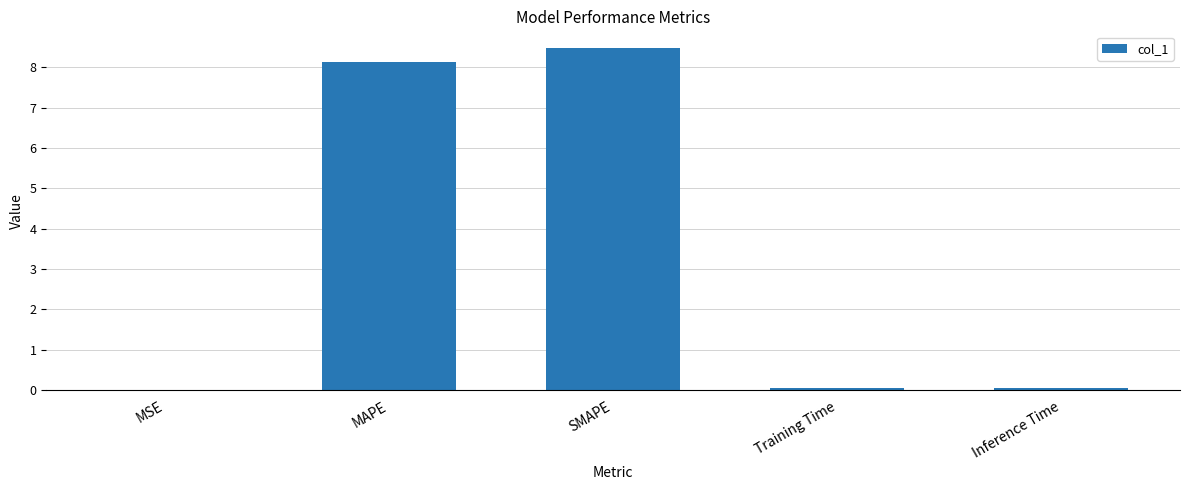

True or false: the data shows 0.0 at Training Time.

True